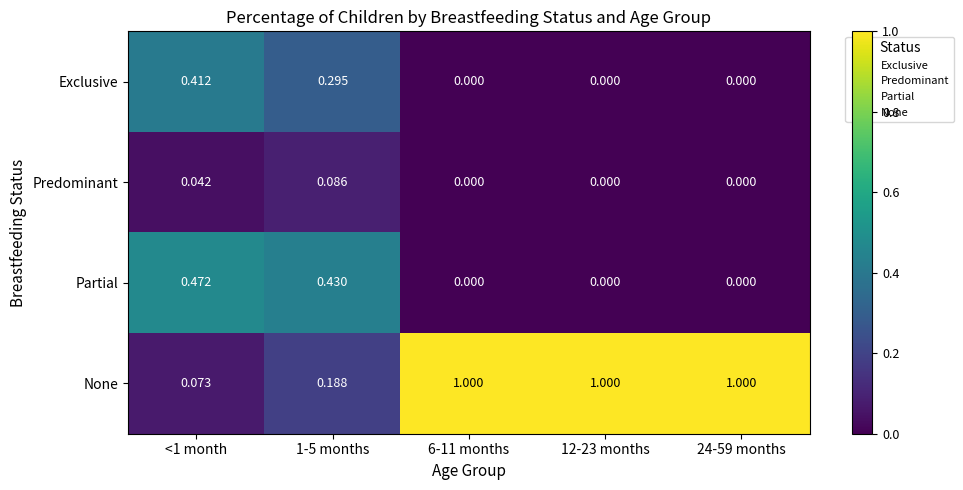

Which series has the widest spread of values?

None